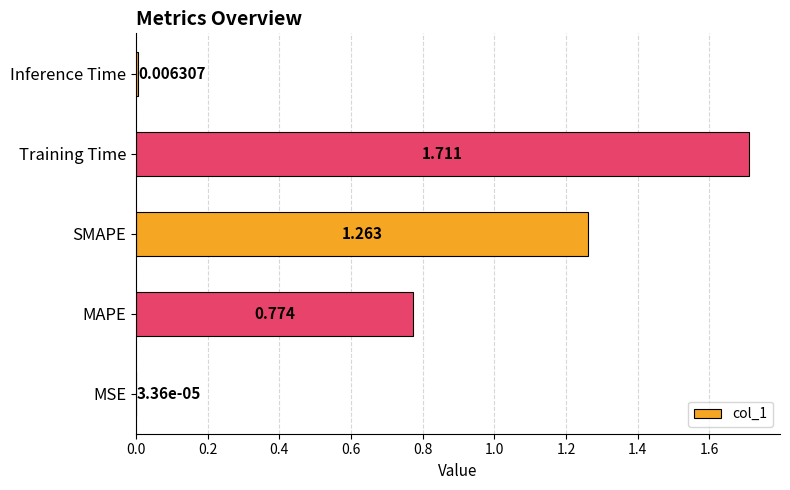

Between MSE and MAPE, which is larger?

MAPE